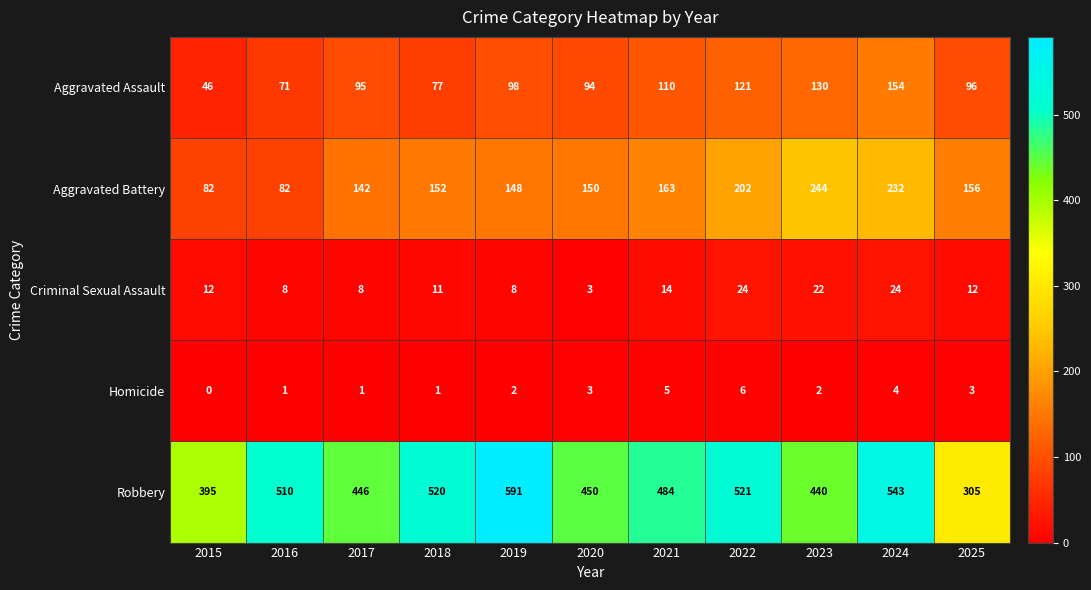

The value of Homicide at 2023 is 2. True or false?

True